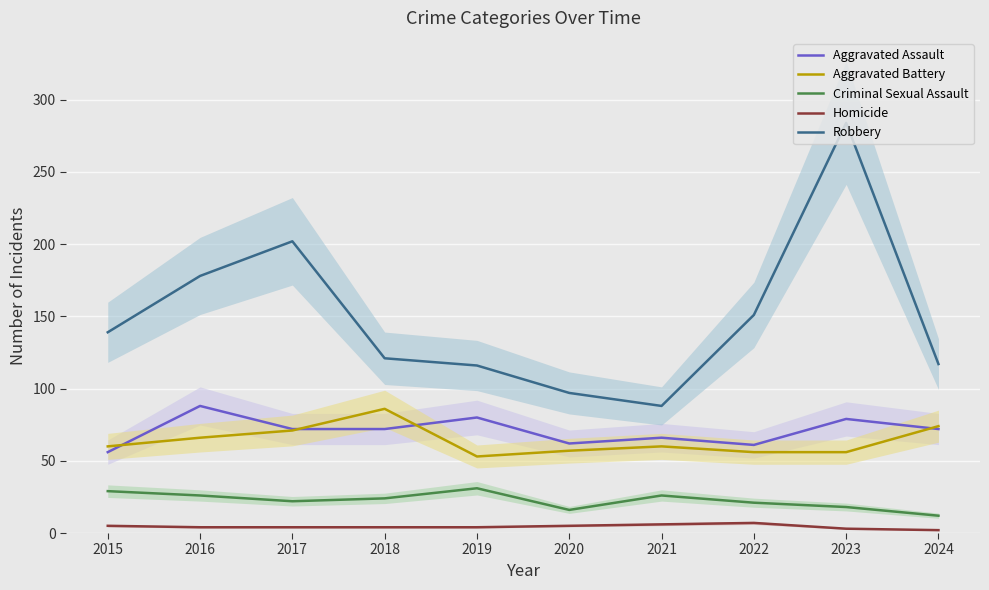

Which label corresponds to the largest value in the chart?

2023